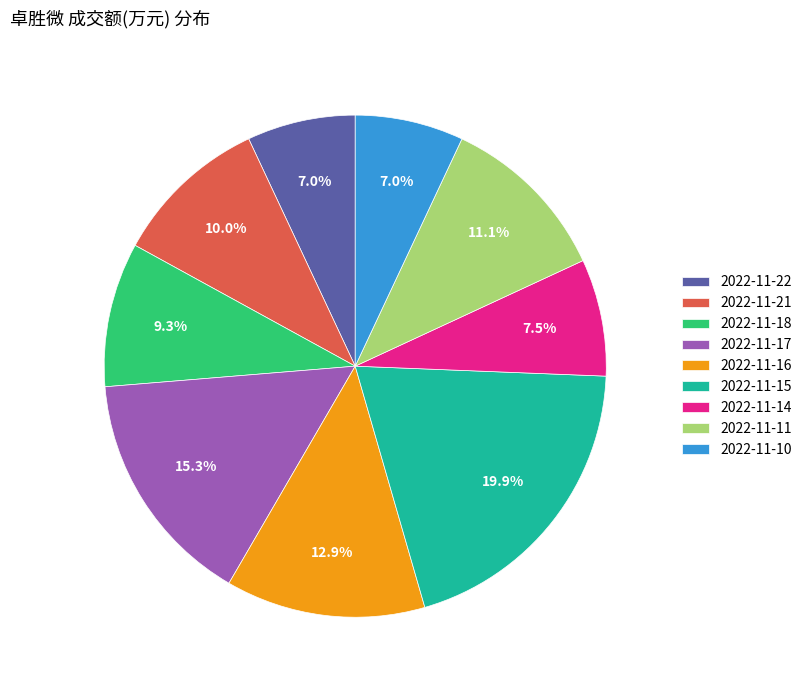

Does 2022-11-21 account for over 50% of the chart?

No